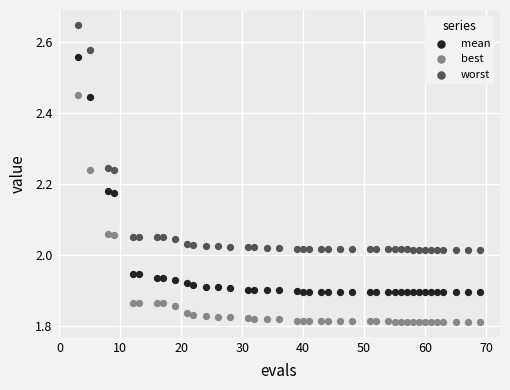

Across all data points, what is the range of X values (max minus min)?

66.0